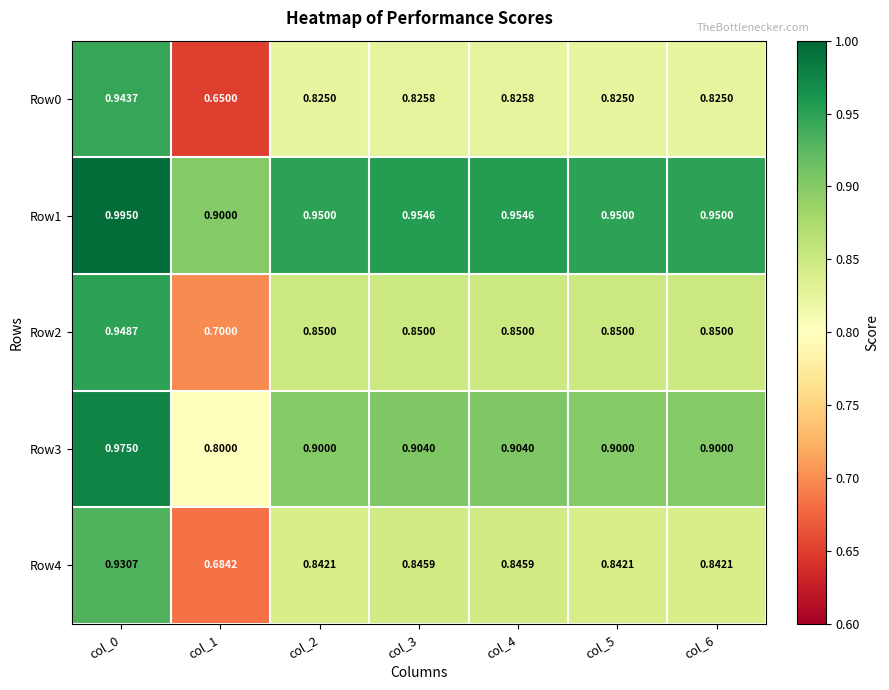

Is the value of Row0 at col_5 greater than the value of Row2 at col_2?

No